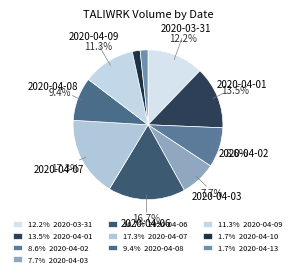

Count the number of slices in the pie.

10